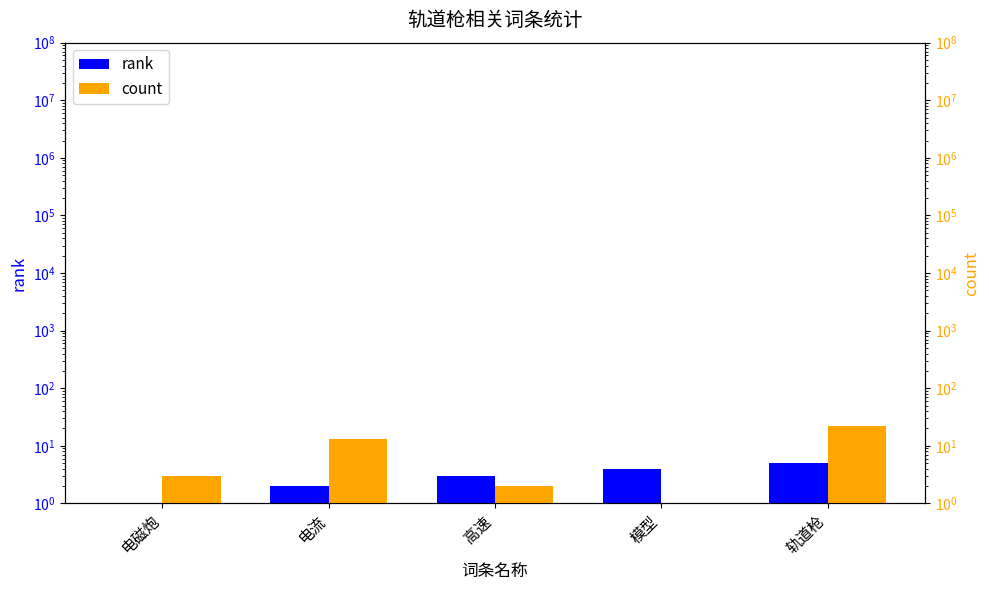

What is the value of the rank bar at the 5th from the left?

5